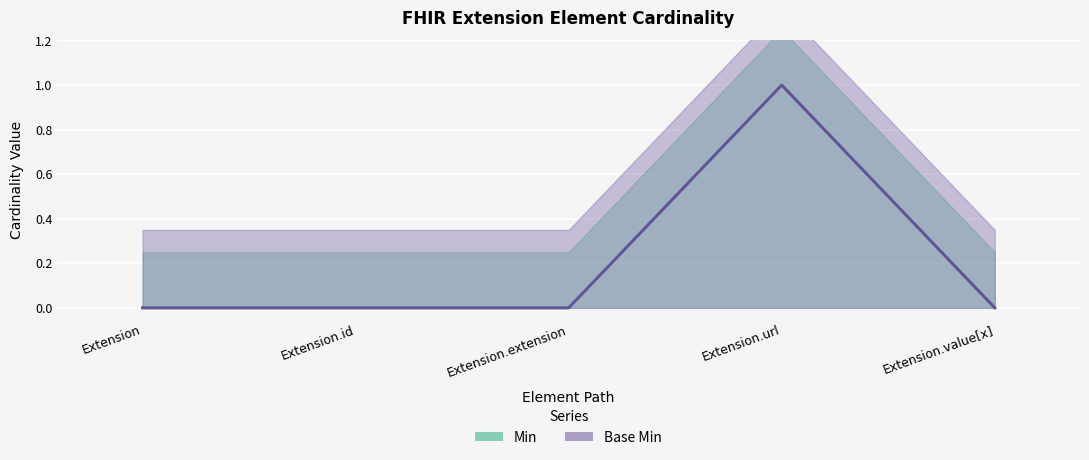

True or false: Base Min and Min cross at least once.

False